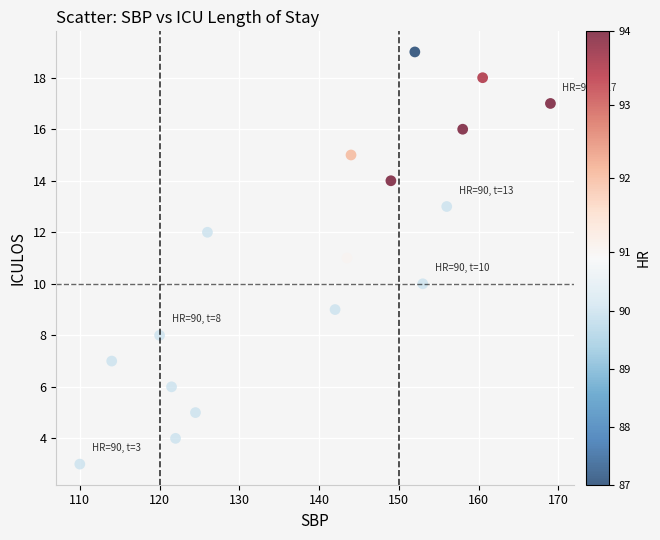

What is the range of Y values (max minus min)?

16